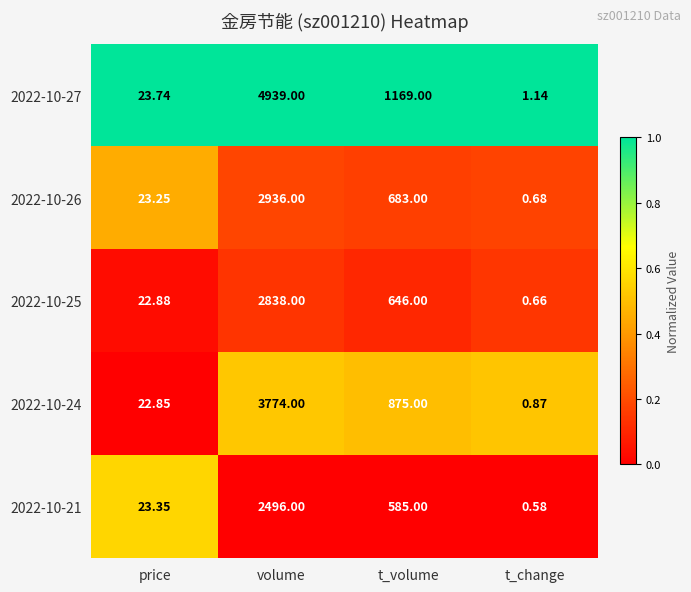

Where does the 2022-10-24 series first go above 875?

volume